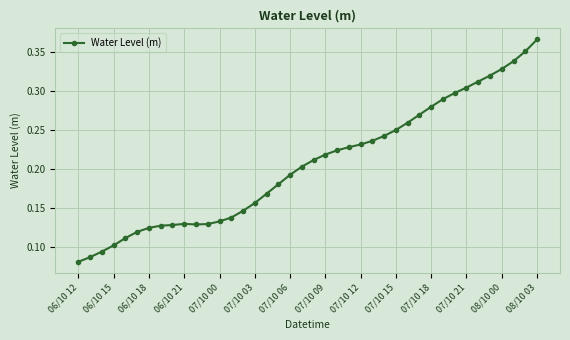

What is the sum of all values?

8.3